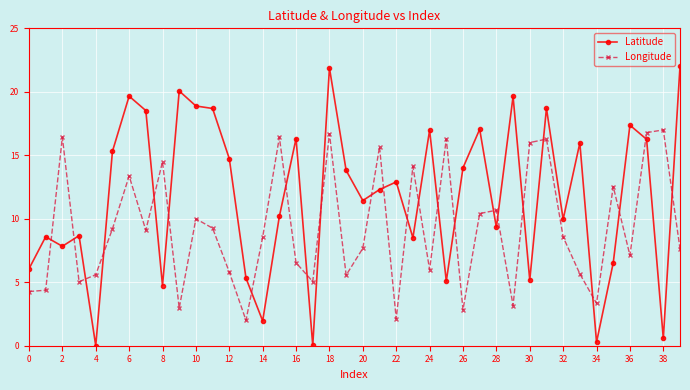

Which series has the largest total across all categories?

Latitude